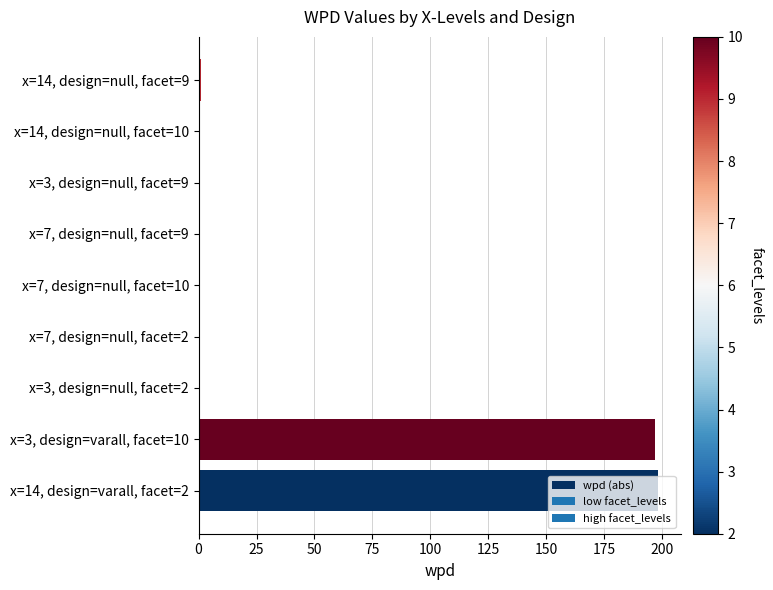

What is the greatest value displayed?

198.3